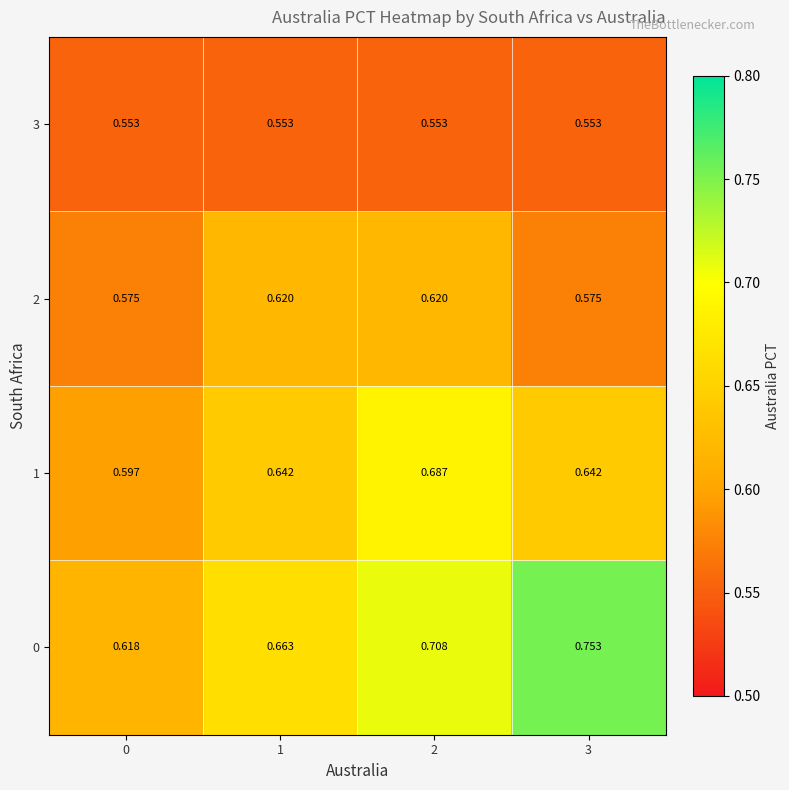

Is the value of 0 at 1 greater than the value of 2 at 3?

Yes